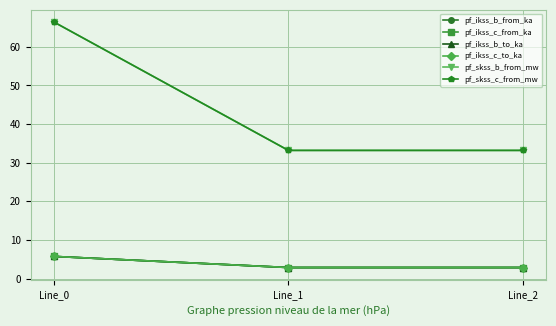

Reading right to left, what are all the values shown in this chart?

pf_ikss_b_from_ka: 2.9	2.9	5.7
pf_ikss_c_from_ka: 2.9	2.9	5.7
pf_ikss_b_to_ka: 2.9	2.9	5.7
pf_ikss_c_to_ka: 2.9	2.9	5.7
pf_skss_b_from_mw: 33.2	33.2	66.4
pf_skss_c_from_mw: 33.2	33.2	66.4